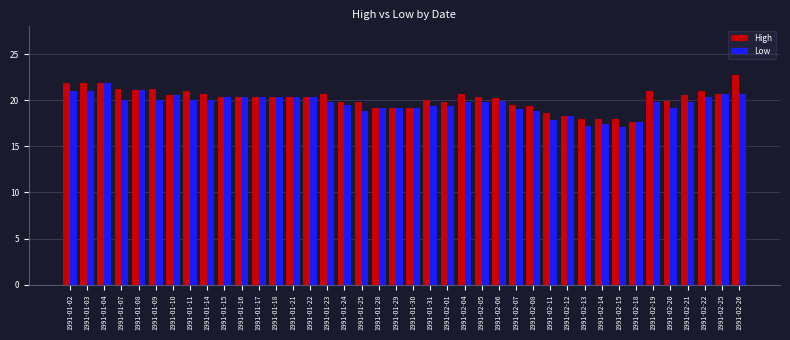

The value of High at 1991-01-14 is 10.1. True or false?

False